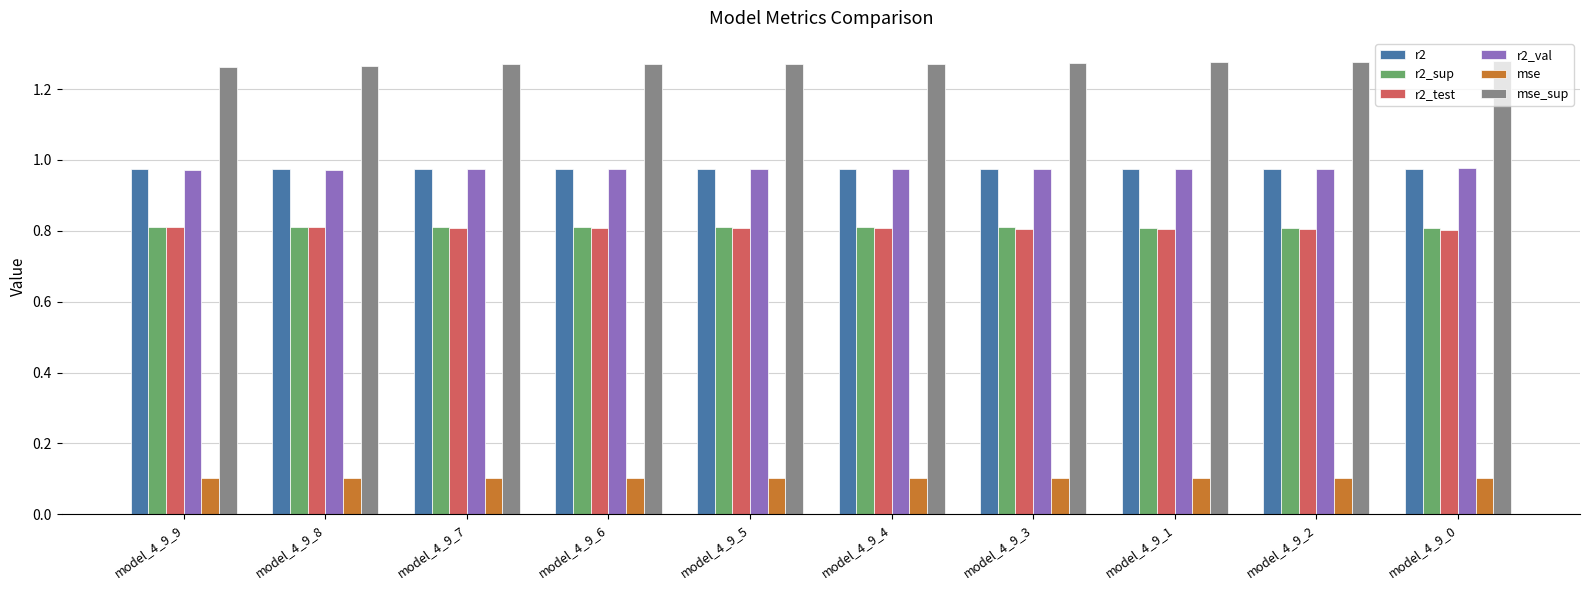

What is the minimum value for r2_sup?

0.8